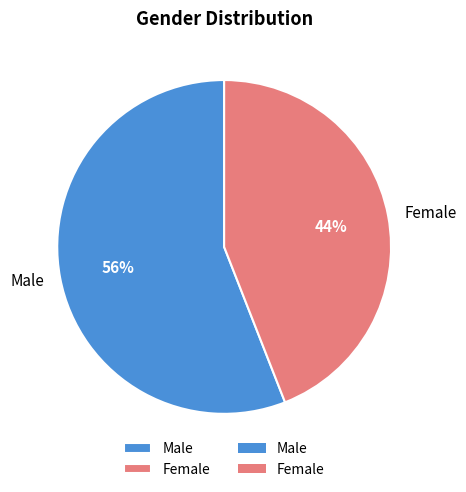

To the nearest percent, what is the difference between the largest and smallest slice percentages?

12%